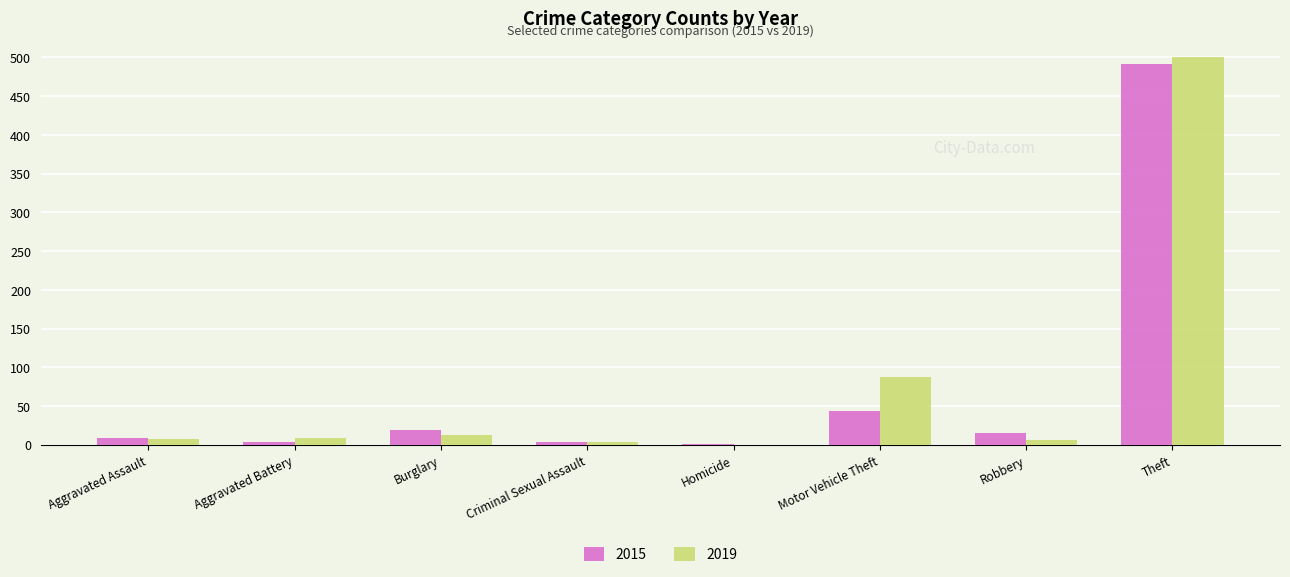

How many categories are shown in the chart?

8